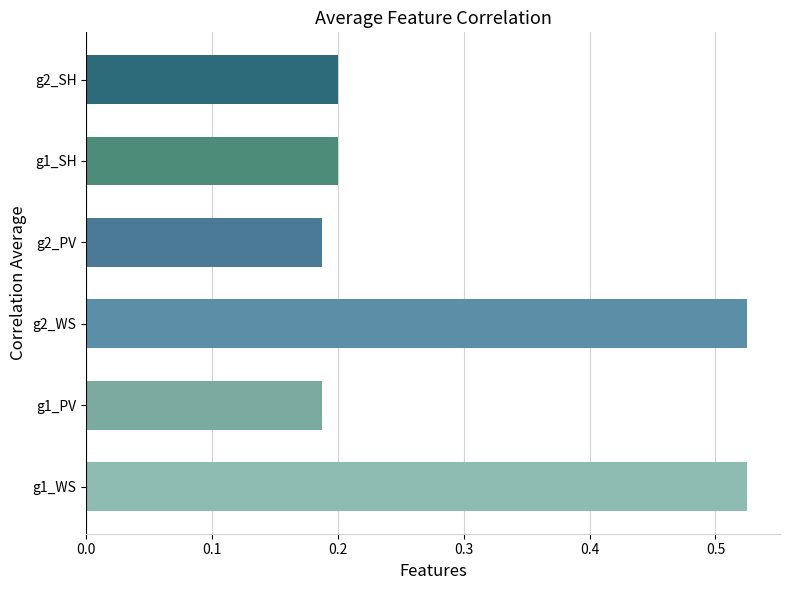

Which has a higher value, g2_SH or g1_PV?

g2_SH